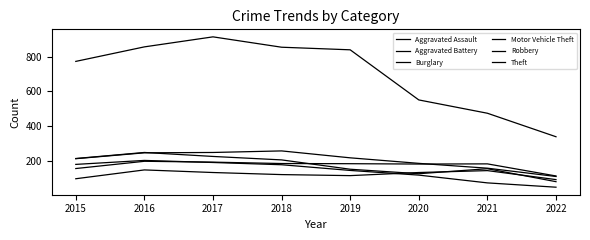

Rank the series by their maximum value, from highest to lowest.

Theft, Motor Vehicle Theft, Robbery, Burglary, Aggravated Battery, Aggravated Assault